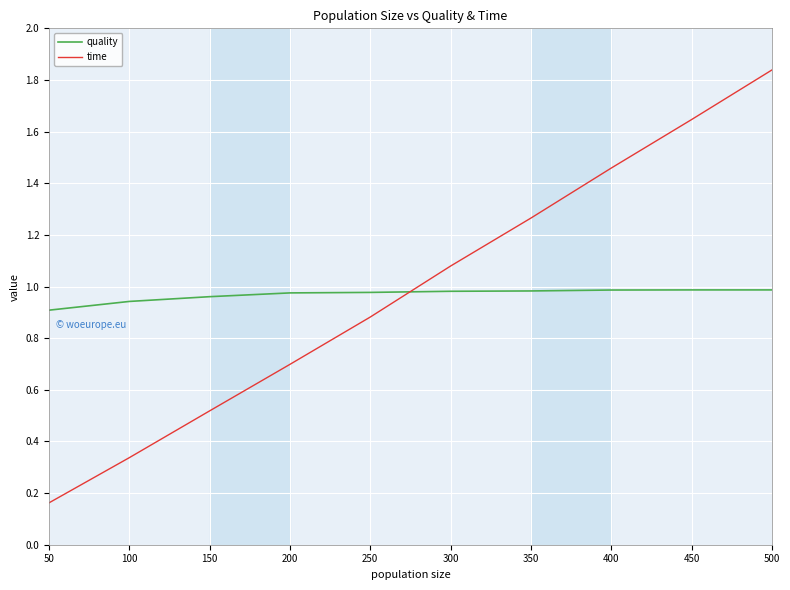

True or false: quality has a value of 0.9 at 50.

True